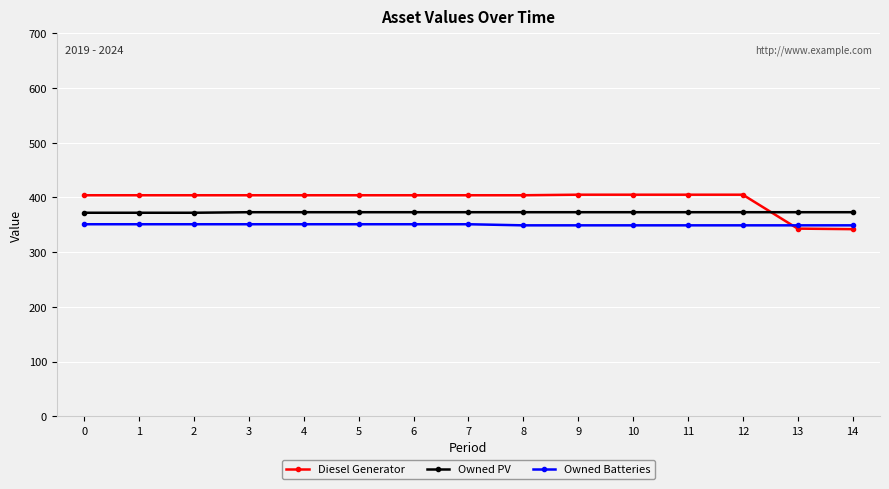

Which series has the largest range (max minus min)?

Diesel Generator